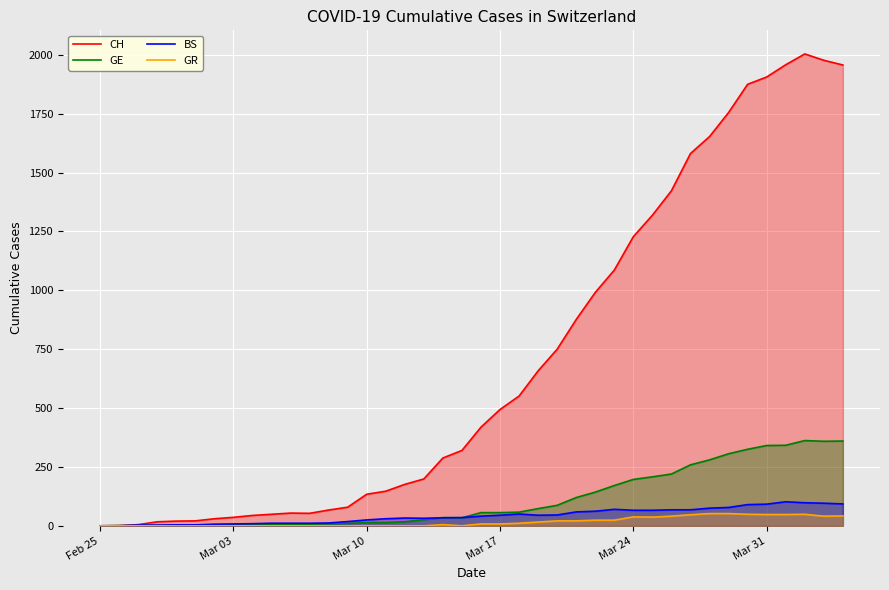

Which series has the widest spread of values?

CH